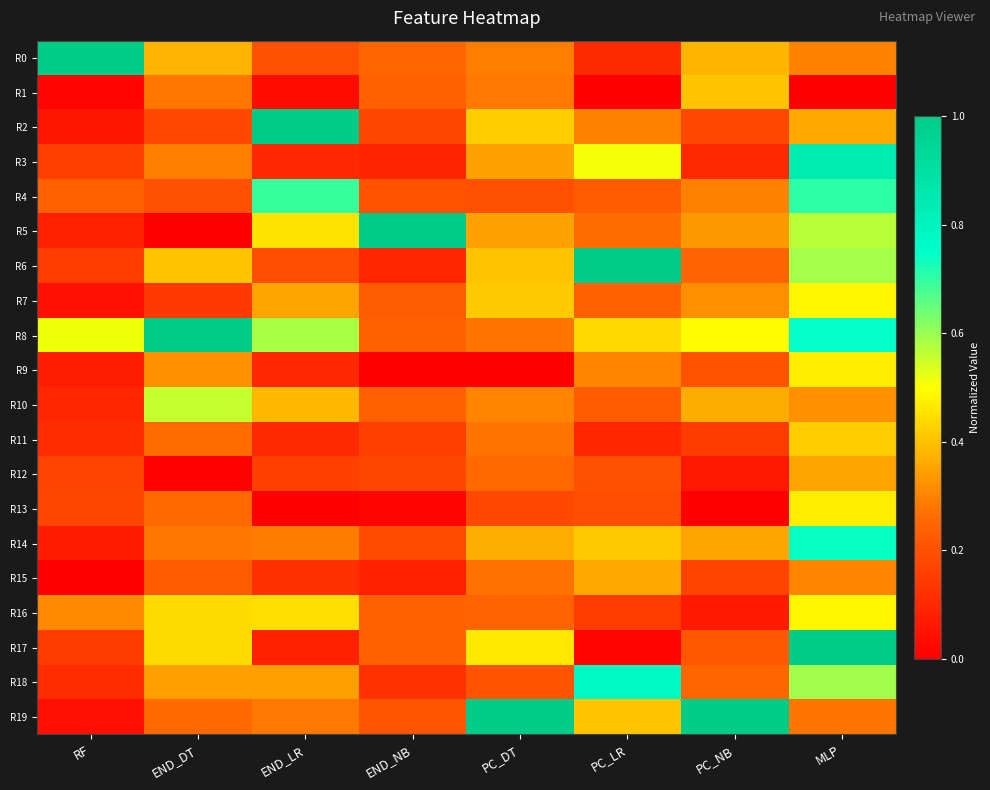

Reading left to right, extract all data points from this chart.

R0: RF=1.0	END_DT=0.4	END_LR=0.2	END_NB=0.3	PC_DT=0.3	PC_LR=0.1	PC_NB=0.4	MLP=0.3
R1: RF=0.0	END_DT=0.3	END_LR=0.0	END_NB=0.2	PC_DT=0.3	PC_LR=0.0	PC_NB=0.4	MLP=0.0
R2: RF=0.1	END_DT=0.2	END_LR=1.0	END_NB=0.2	PC_DT=0.4	PC_LR=0.3	PC_NB=0.2	MLP=0.4
R3: RF=0.2	END_DT=0.3	END_LR=0.1	END_NB=0.1	PC_DT=0.4	PC_LR=0.5	PC_NB=0.1	MLP=0.8
R4: RF=0.2	END_DT=0.2	END_LR=0.7	END_NB=0.2	PC_DT=0.2	PC_LR=0.2	PC_NB=0.3	MLP=0.7
R5: RF=0.1	END_DT=0.0	END_LR=0.5	END_NB=1.0	PC_DT=0.4	PC_LR=0.3	PC_NB=0.3	MLP=0.6
R6: RF=0.1	END_DT=0.4	END_LR=0.2	END_NB=0.1	PC_DT=0.4	PC_LR=1.0	PC_NB=0.2	MLP=0.6
R7: RF=0.0	END_DT=0.1	END_LR=0.4	END_NB=0.2	PC_DT=0.4	PC_LR=0.2	PC_NB=0.3	MLP=0.5
R8: RF=0.5	END_DT=1.0	END_LR=0.6	END_NB=0.2	PC_DT=0.3	PC_LR=0.4	PC_NB=0.5	MLP=0.7
R9: RF=0.1	END_DT=0.3	END_LR=0.1	END_NB=0.0	PC_DT=0.0	PC_LR=0.3	PC_NB=0.2	MLP=0.5
R10: RF=0.1	END_DT=0.6	END_LR=0.4	END_NB=0.2	PC_DT=0.3	PC_LR=0.2	PC_NB=0.4	MLP=0.3
R11: RF=0.1	END_DT=0.3	END_LR=0.1	END_NB=0.2	PC_DT=0.3	PC_LR=0.1	PC_NB=0.1	MLP=0.4
R12: RF=0.2	END_DT=0.0	END_LR=0.2	END_NB=0.2	PC_DT=0.3	PC_LR=0.2	PC_NB=0.1	MLP=0.4
R13: RF=0.2	END_DT=0.3	END_LR=0.0	END_NB=0.0	PC_DT=0.2	PC_LR=0.2	PC_NB=0.0	MLP=0.5
R14: RF=0.1	END_DT=0.3	END_LR=0.3	END_NB=0.2	PC_DT=0.4	PC_LR=0.4	PC_NB=0.4	MLP=0.7
R15: RF=0.0	END_DT=0.2	END_LR=0.1	END_NB=0.1	PC_DT=0.3	PC_LR=0.4	PC_NB=0.2	MLP=0.3
R16: RF=0.3	END_DT=0.4	END_LR=0.4	END_NB=0.2	PC_DT=0.2	PC_LR=0.2	PC_NB=0.1	MLP=0.5
R17: RF=0.1	END_DT=0.4	END_LR=0.1	END_NB=0.2	PC_DT=0.5	PC_LR=0.0	PC_NB=0.2	MLP=1.0
R18: RF=0.1	END_DT=0.3	END_LR=0.3	END_NB=0.1	PC_DT=0.2	PC_LR=0.8	PC_NB=0.3	MLP=0.6
R19: RF=0.0	END_DT=0.3	END_LR=0.3	END_NB=0.2	PC_DT=1.0	PC_LR=0.4	PC_NB=1.0	MLP=0.3